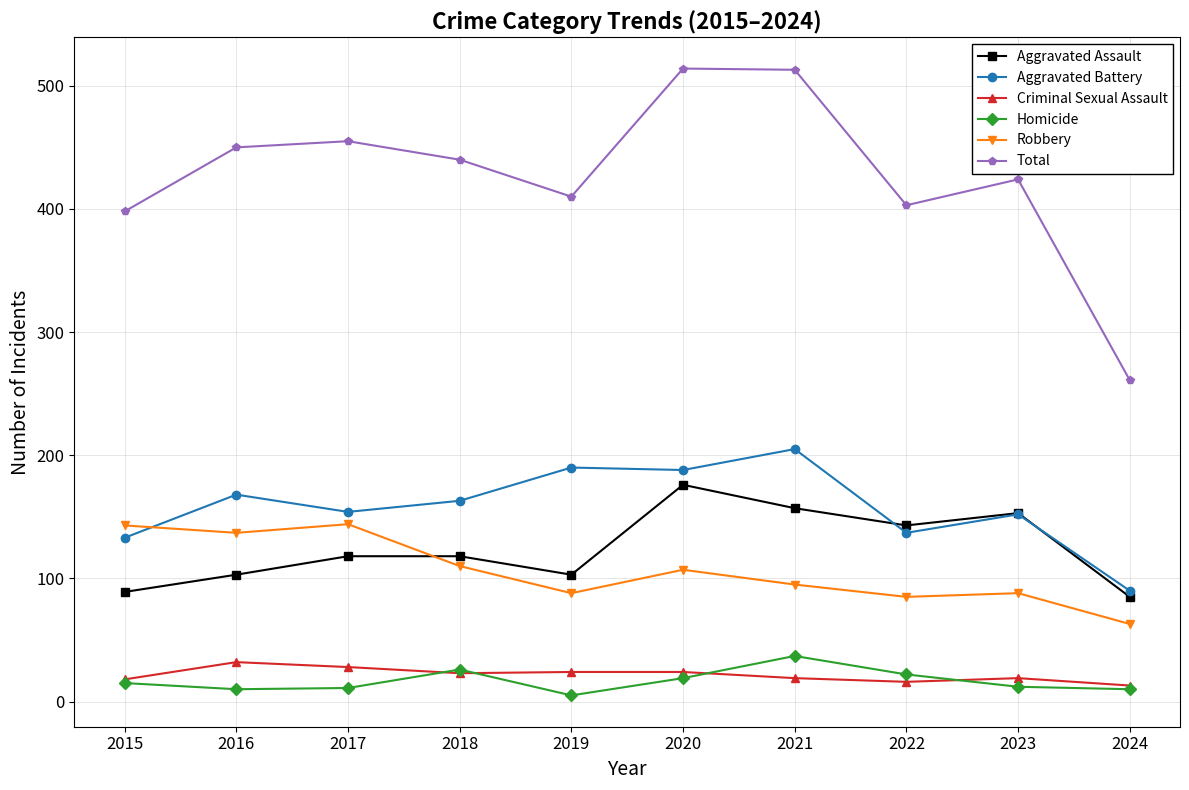

Read the Total value at 2018, to the nearest 5.

440